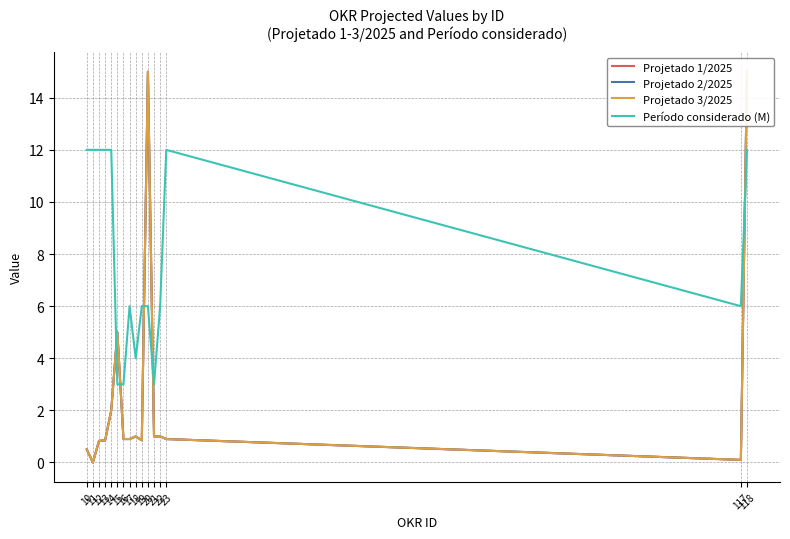

Between which two adjacent categories do Projetado 1/2025 and Período considerado (M) first intersect?

14 and 15